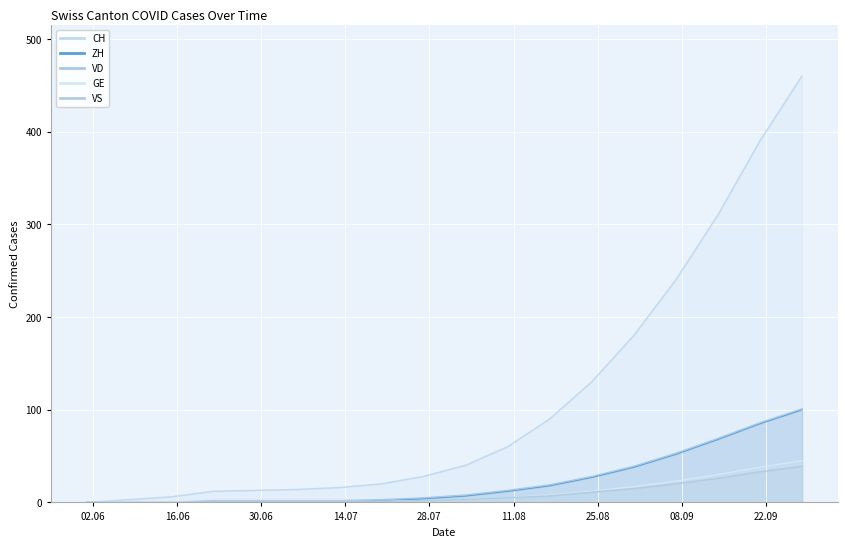

List the series in order of their peak value, highest first.

CH, VD, ZH, GE, VS